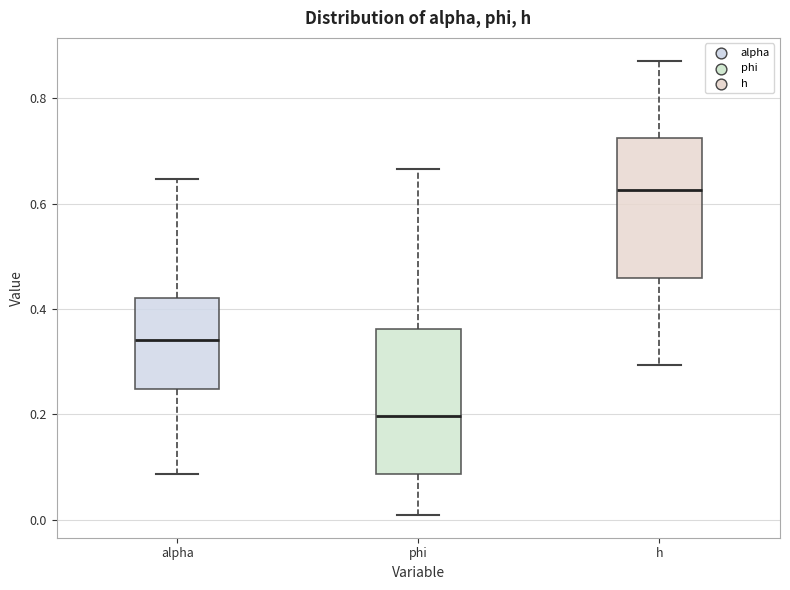

Reading left to right, transcribe this box plot: for each box, give where its median line is, the range the box spans, and where its two whiskers end, as read against the y-axis. The values are not printed on the chart, so give them approximately, as read against the axis.

alpha: median 0.34, box 0.24 to 0.42, whiskers 0.08 to 0.64
phi: median 0.20, box 0.08 to 0.36, whiskers 0.00 to 0.66
h: median 0.62, box 0.46 to 0.72, whiskers 0.30 to 0.88